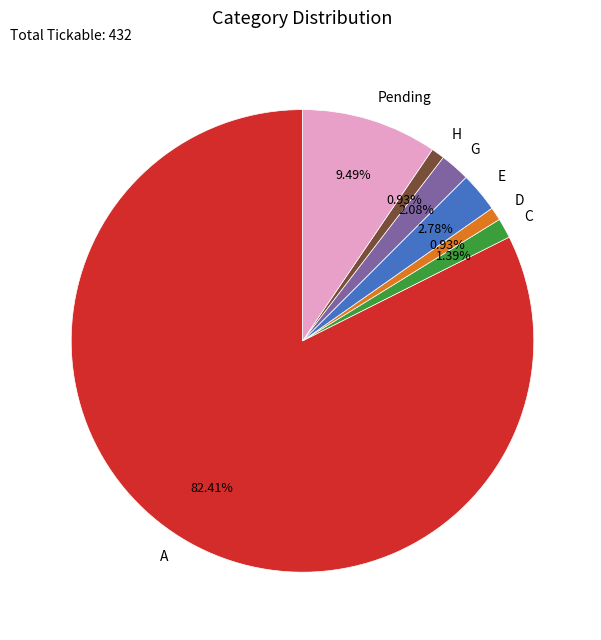

Is it true that E is 3% of the pie?

True